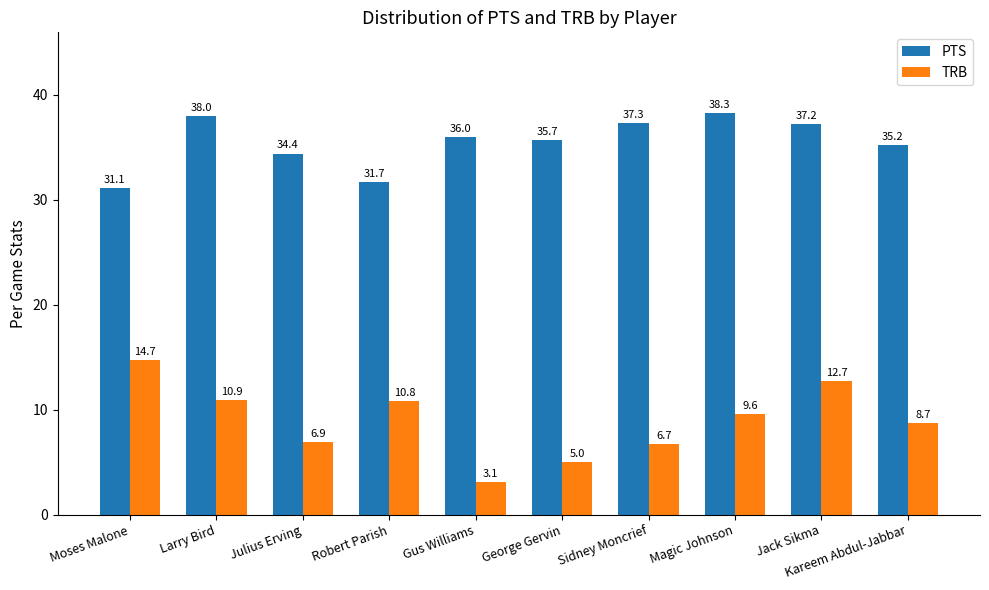

How many data points in TRB are less than 9?

5